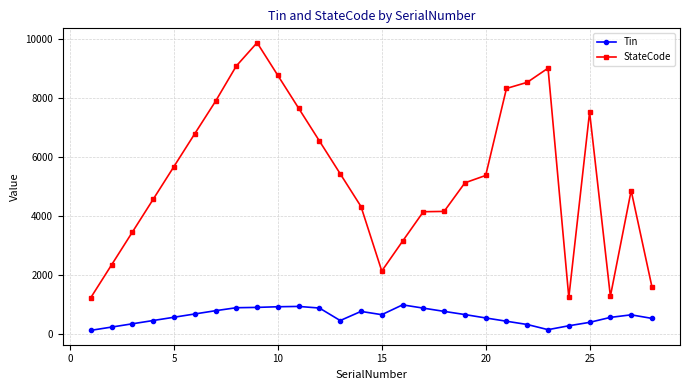

What is the maximum value shown in the chart?

9876